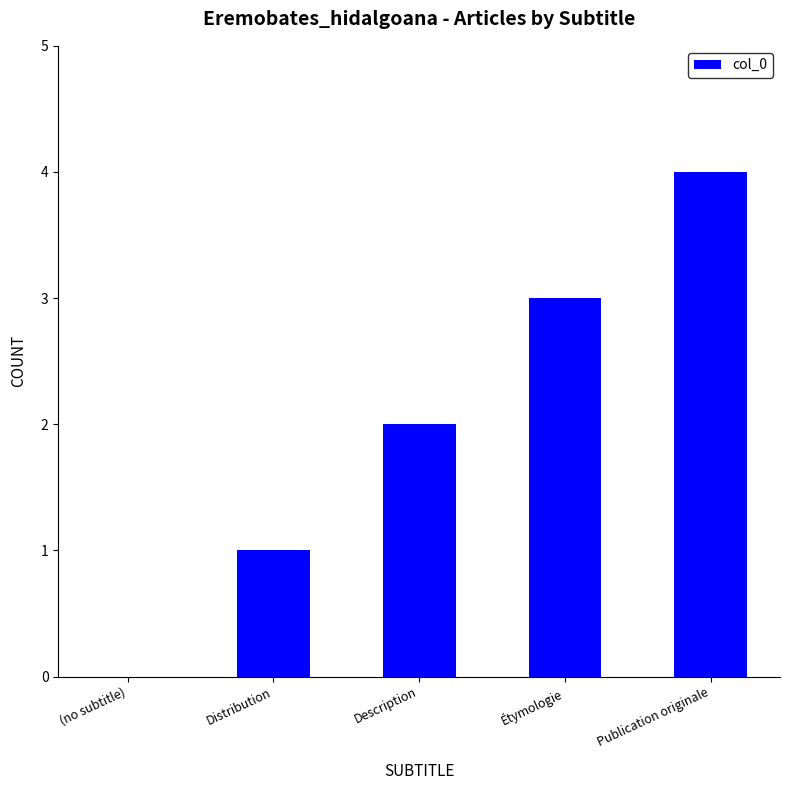

What is the change in value from (no subtitle) to Publication originale?

+4